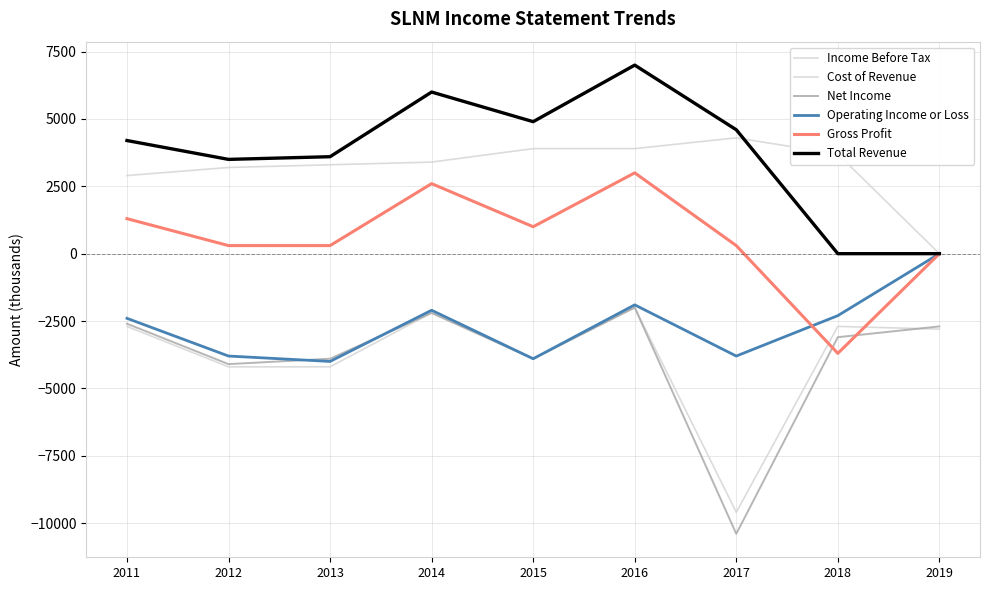

How many lines are shown in the chart?

6